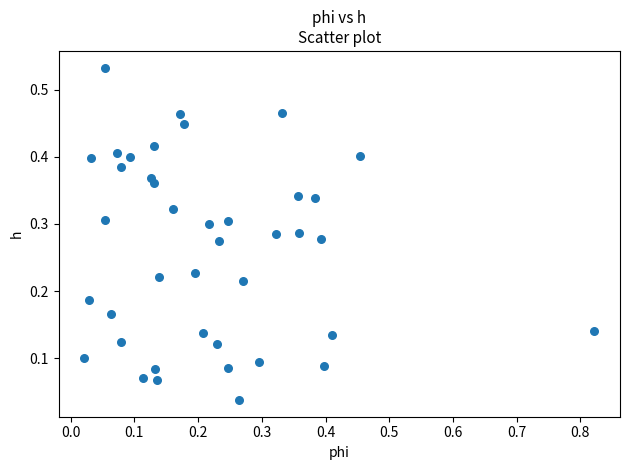

What is the range of X values (max minus min)?

0.8